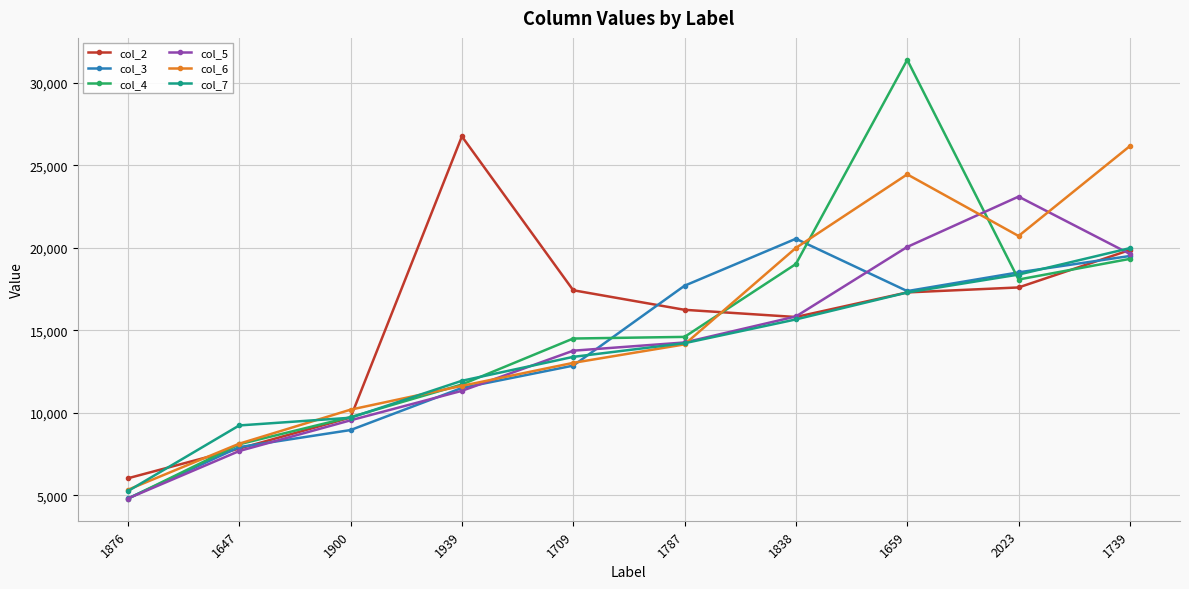

What is the difference between the col_3 values at 1647 and 1838?

12632